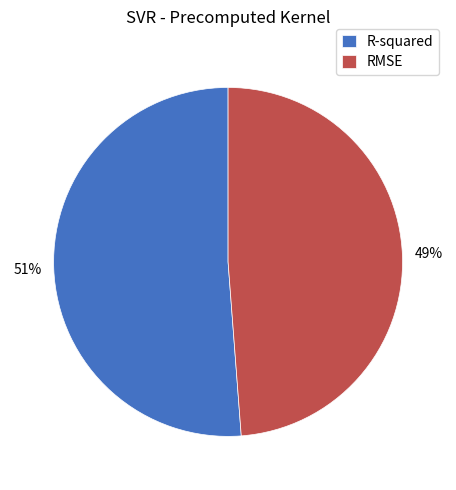

Which category has the biggest portion of the pie?

R-squared